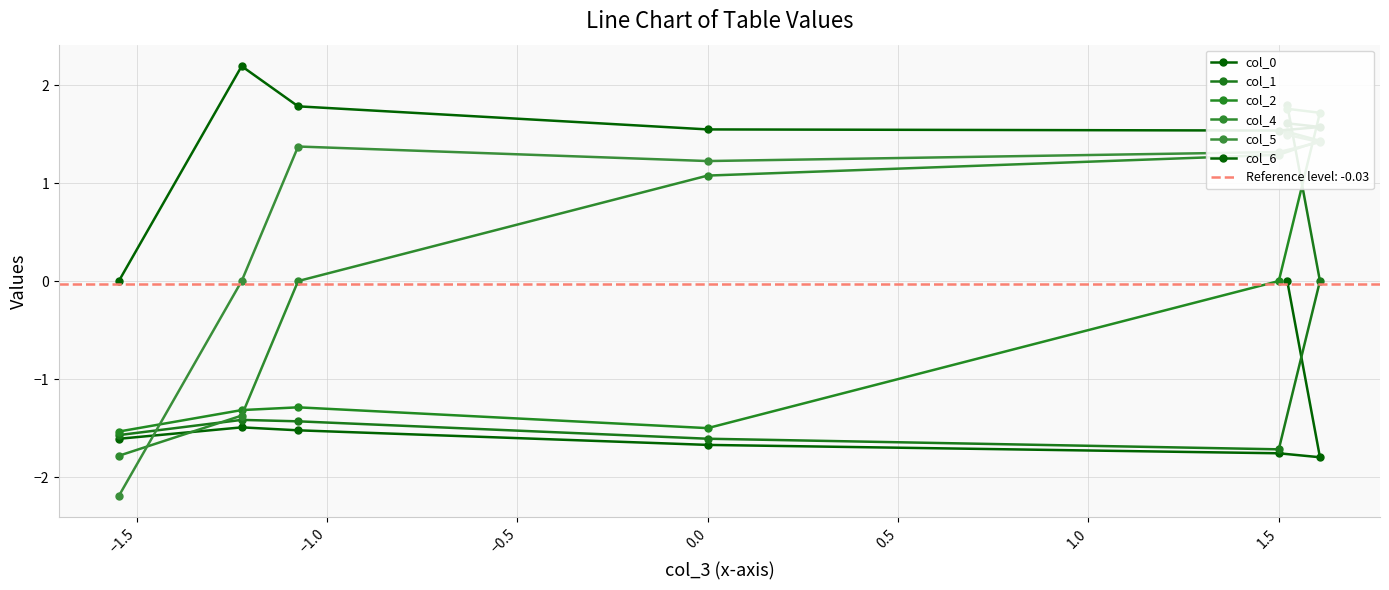

What is the average value of the col_4 series?

0.3